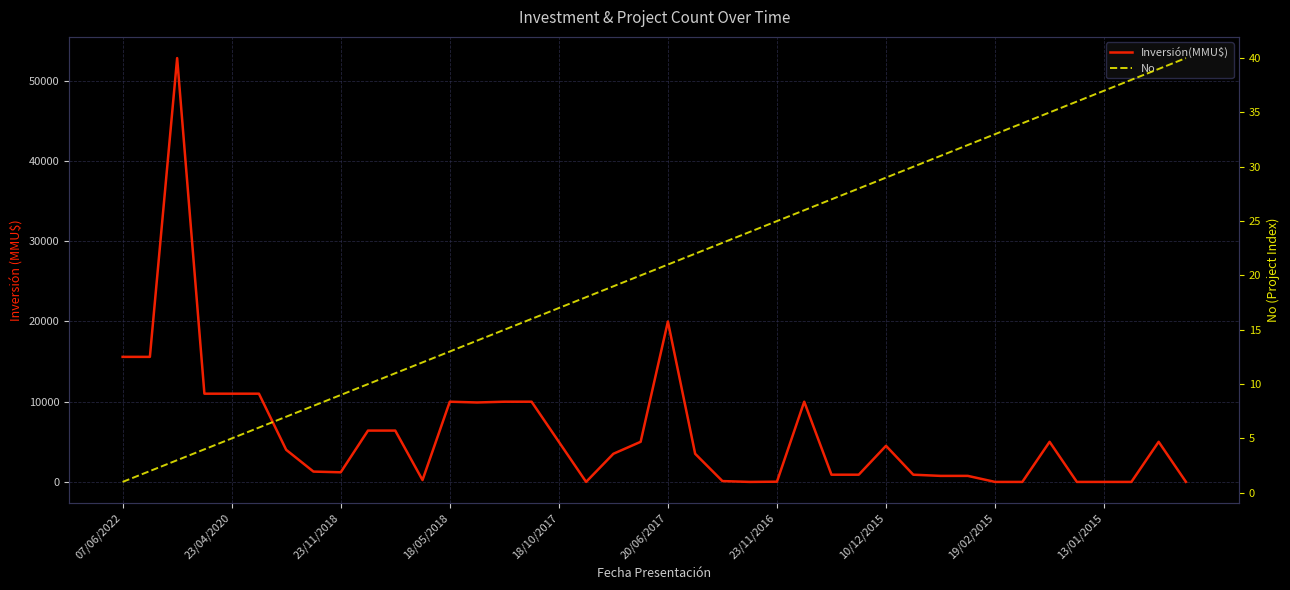

Which series has the largest total across all categories?

Inversión(MMU$)